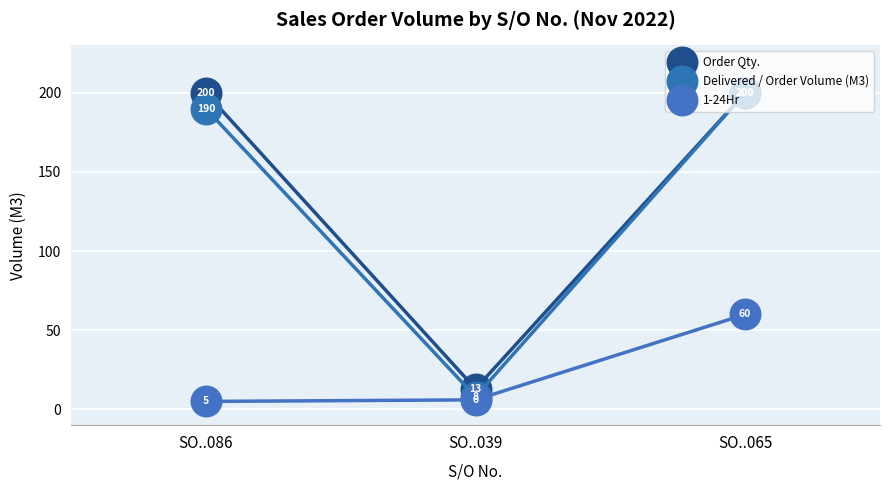

What is the value of the Order Qty. point at the 1st from the left?

200